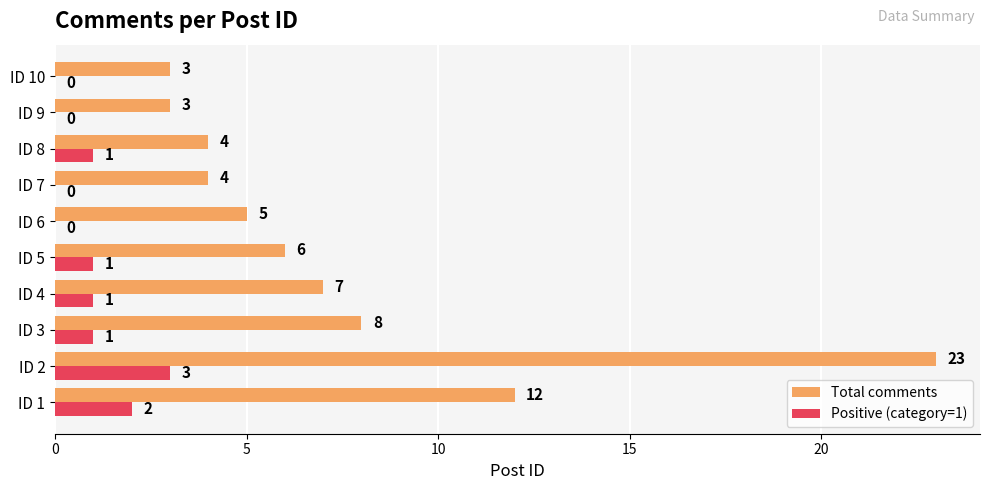

What is the total value across all series at ID 10?

3